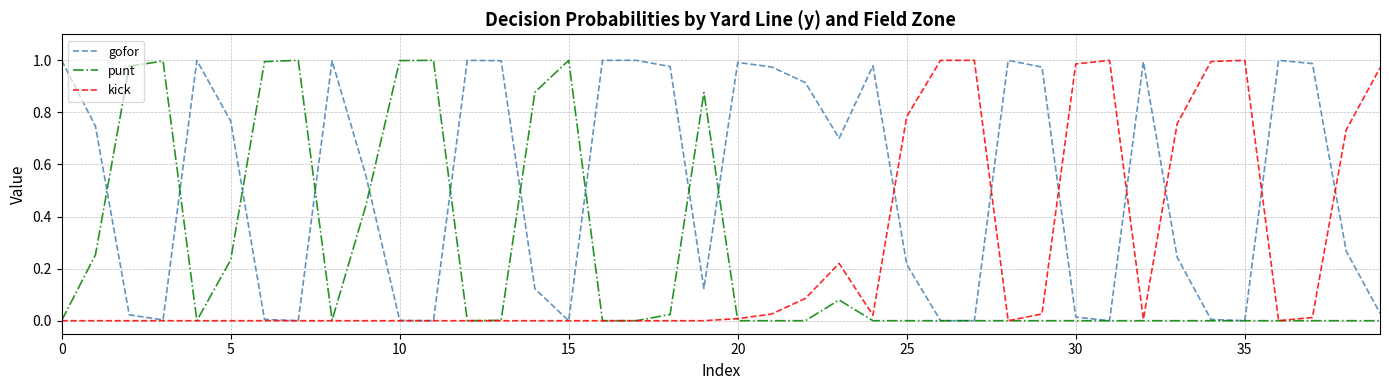

Which series has the largest total across all categories?

gofor